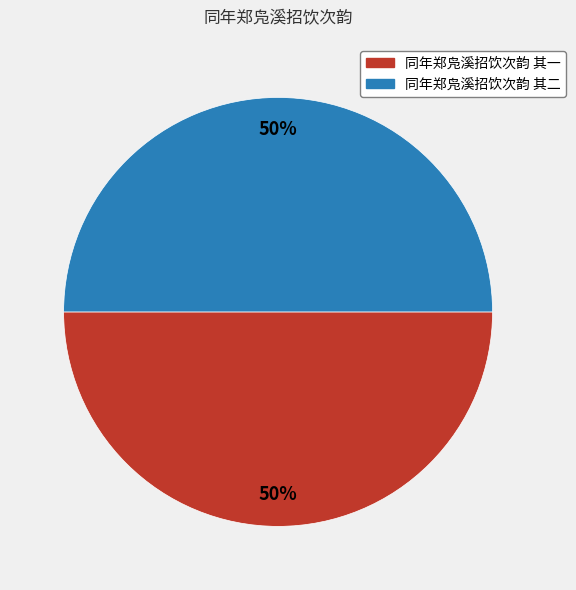

Do 同年郑凫溪招饮次韵 其一 and 同年郑凫溪招饮次韵 其二 together represent more than half of the pie?

Yes